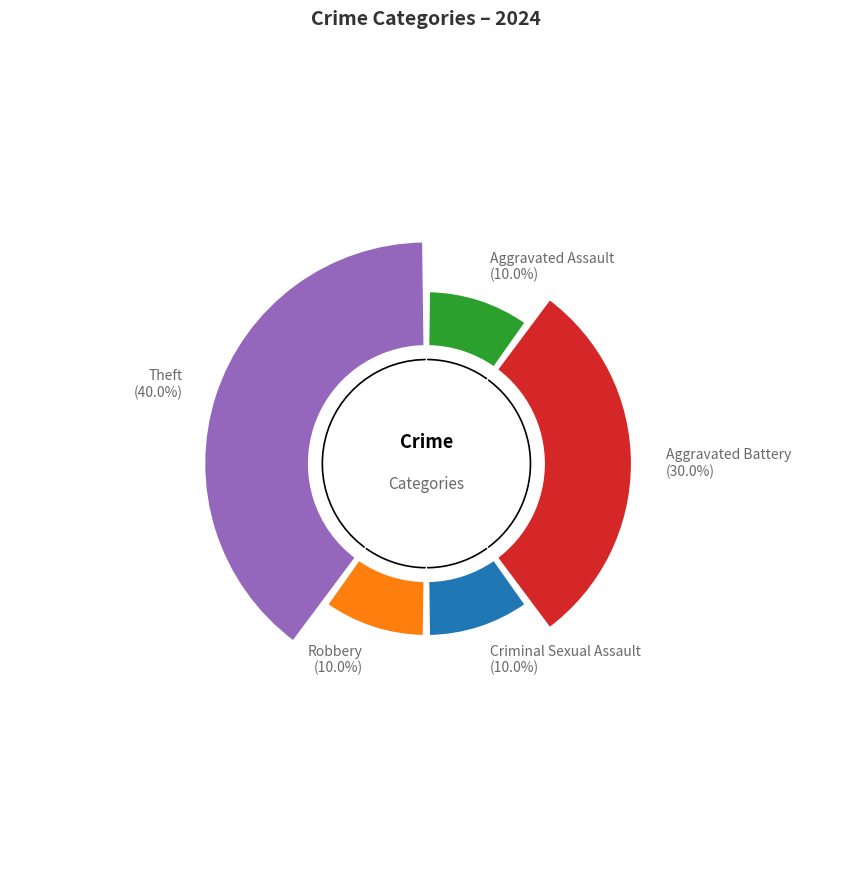

To the nearest percent, what portion does Aggravated Assault represent?

10%